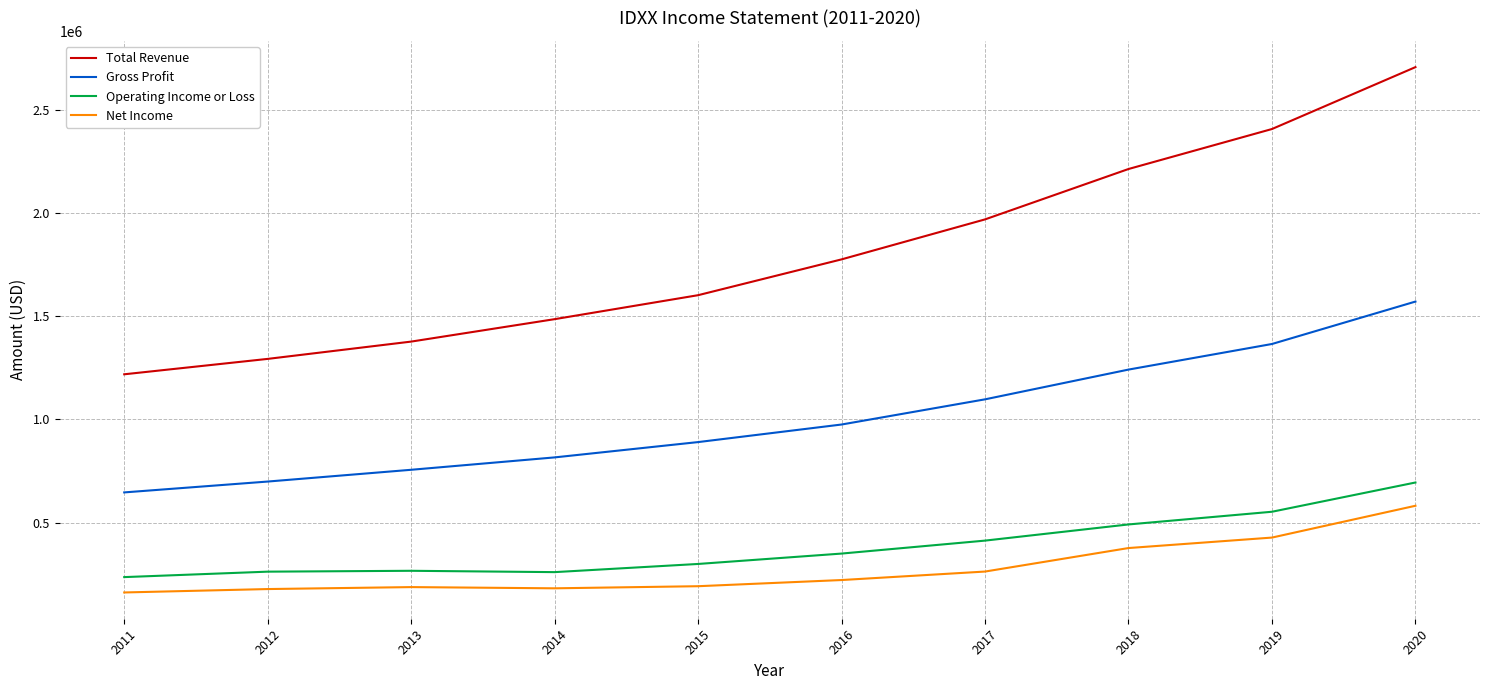

What is the difference between the second highest and second lowest values in the Gross Profit series?

666400